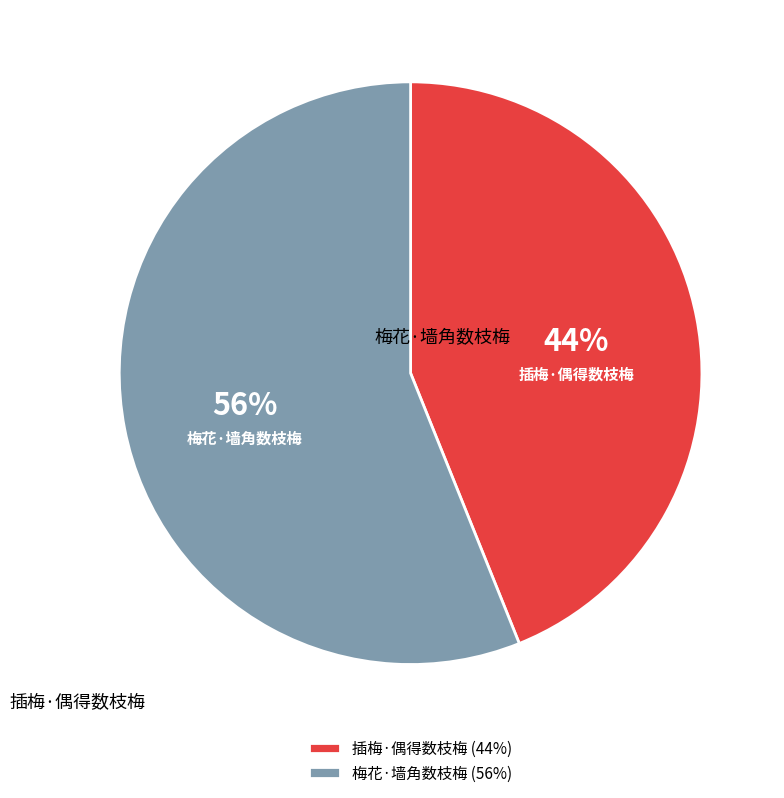

Is it true that 梅花·墙角数枝梅 is 42% of the pie?

False